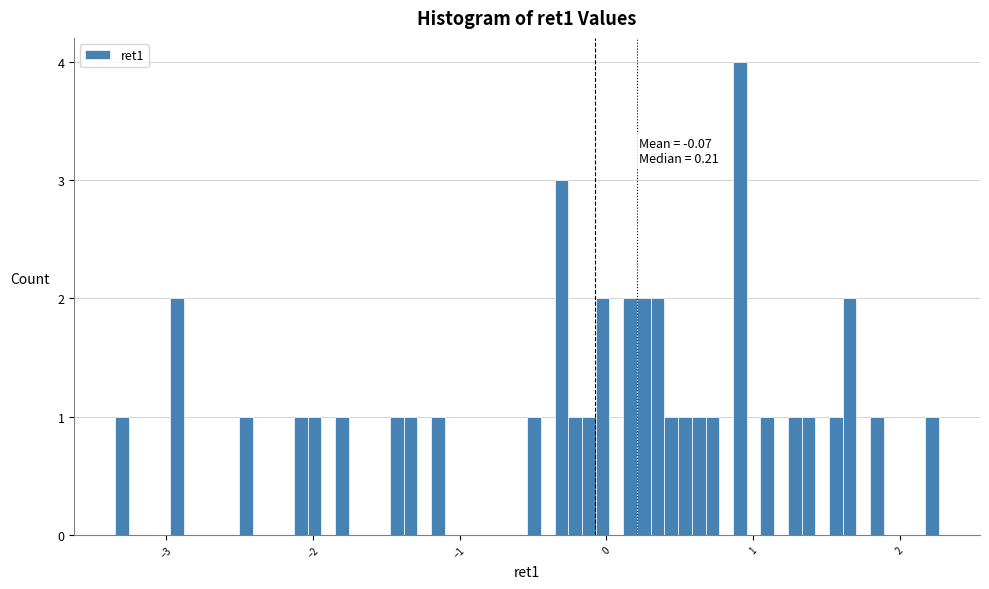

Read against the x-axis, roughly where is the centre of the tallest bar?

0.9